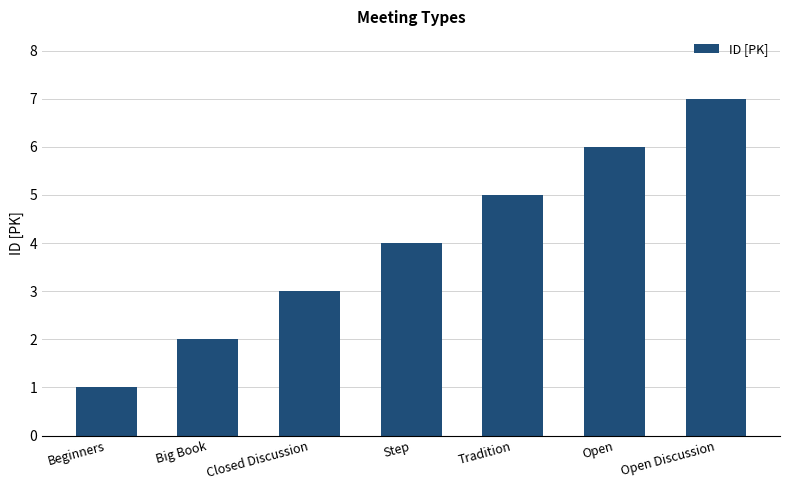

What is the sum of the values at Tradition and Beginners?

6